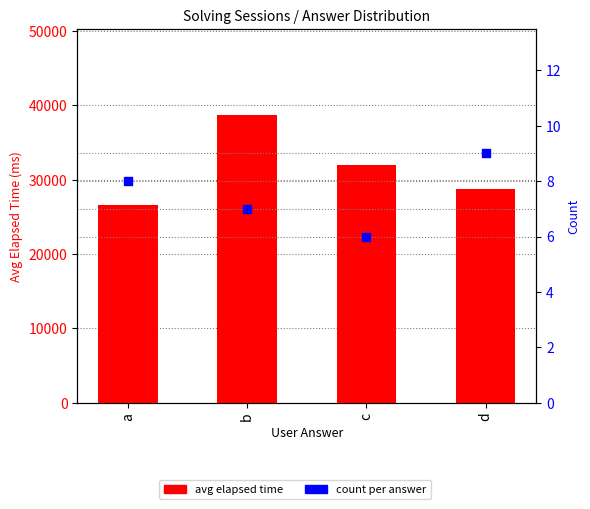

Which series has the largest Y range (max minus min)?

avg elapsed time